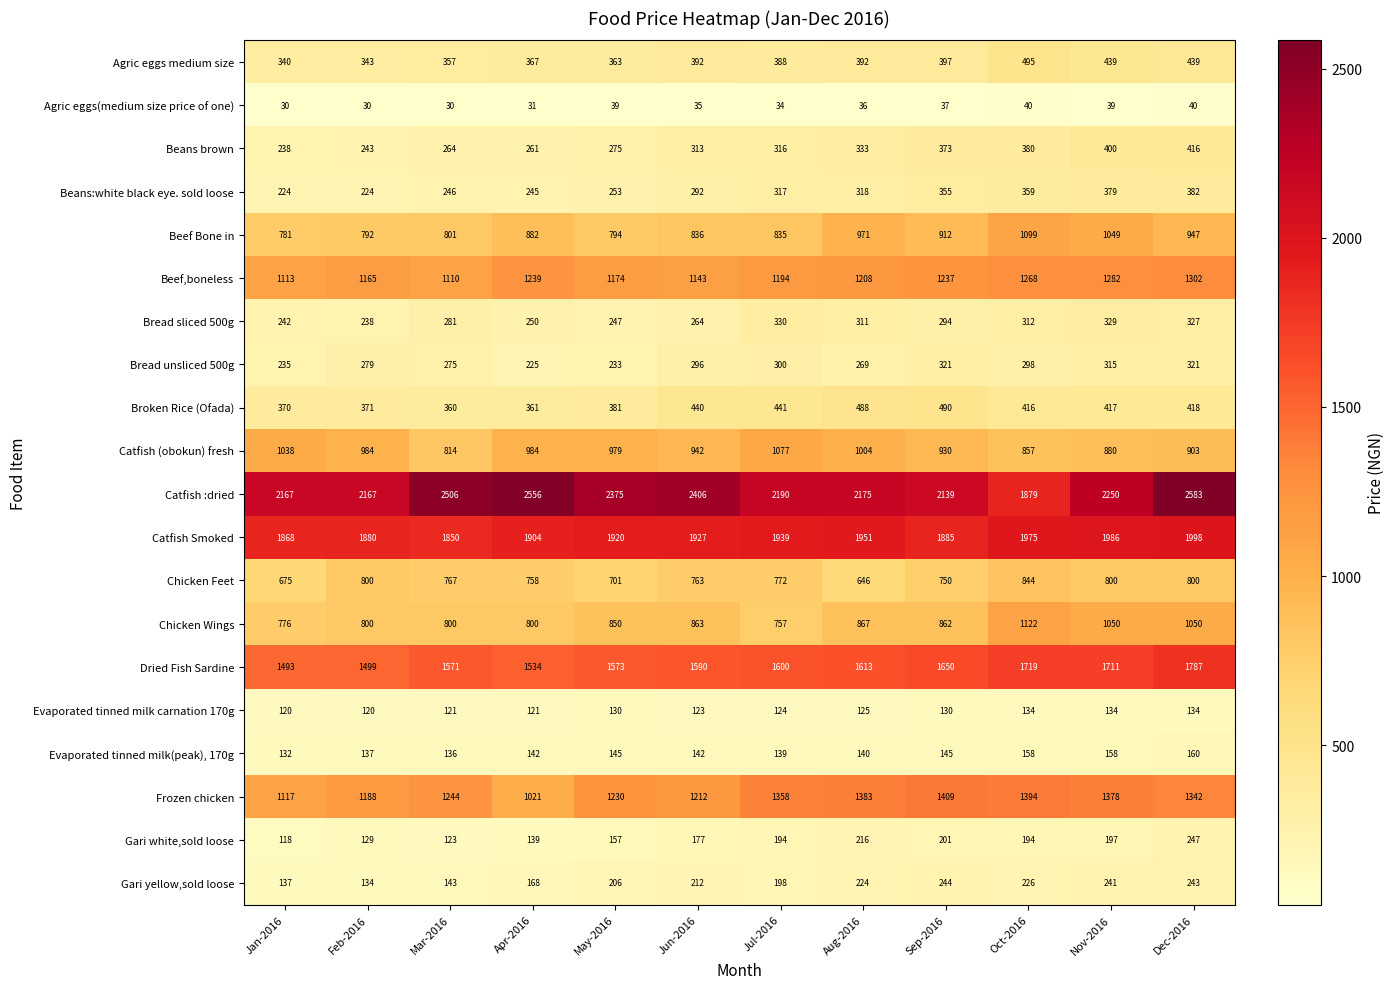

True or false: Agric eggs medium size has a value of 343 at Feb-2016.

True